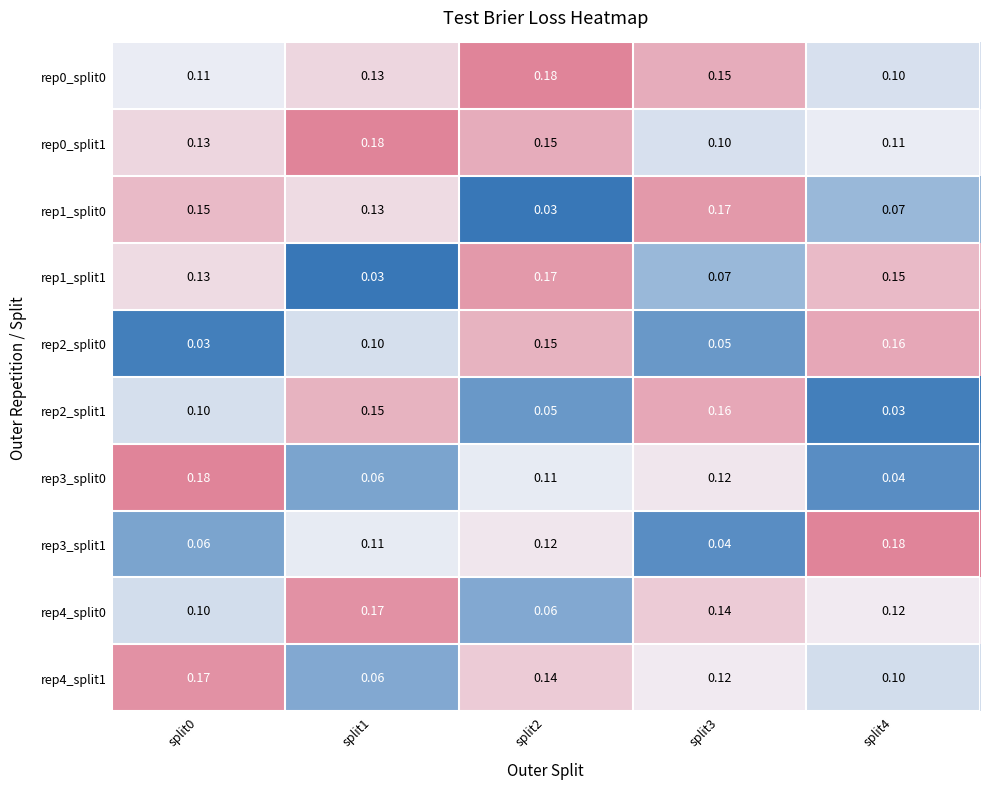

Is the value of rep1_split0 at split2 greater than the value of rep0_split1 at split3?

No